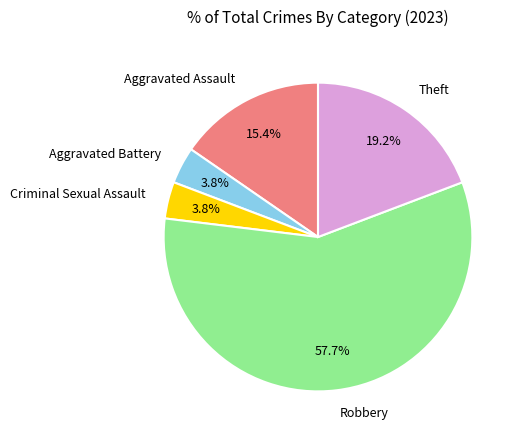

Which category accounts for the majority?

Robbery